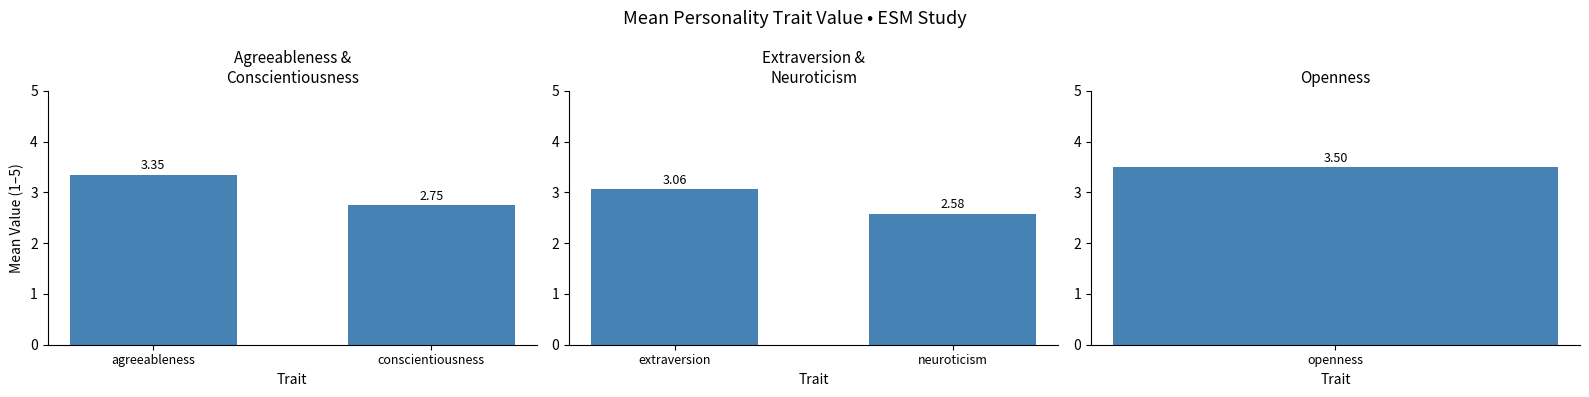

Which series has the largest total across all categories?

Agreeableness &
Conscientiousness